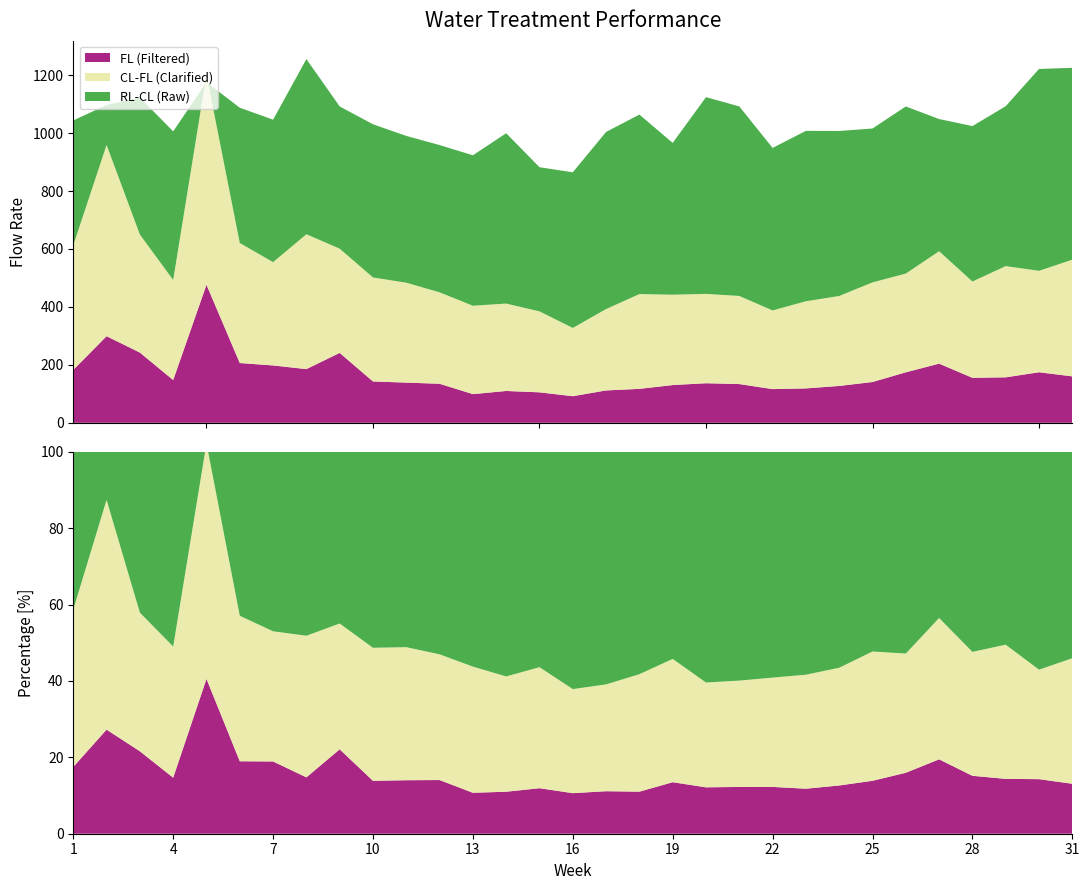

Reading left to right, extract all data points from this chart.

CL: 612.8	959.2	650.0	493.1	1202.0	620.8	554.7	650.9	601.2	501.8	483.8	450.4	404.1	411.7	384.8	327.5	392.7	444.5	442.2	445.1	437.9	387.9	419.6	437.8	484.8	515.2	592.3	487.8	541.0	524.7	563.2
FL: 182.6	299.0	242.4	147.7	476.6	206.3	198.0	185.3	241.3	142.8	138.8	134.8	99.0	109.9	105.2	91.8	111.8	117.2	130.3	136.6	133.8	116.3	118.8	127.2	140.8	174.3	204.2	155.3	157.0	174.5	160.2
RL: 1043.8	1097.1	1122.8	1006.0	1175.7	1087.6	1046.4	1255.6	1092.1	1030.5	990.3	958.8	923.5	999.6	882.2	864.8	1004.1	1063.9	966.2	1124.2	1092.2	948.8	1007.8	1007.4	1015.9	1092.1	1048.6	1024.2	1092.9	1221.4	1225.4